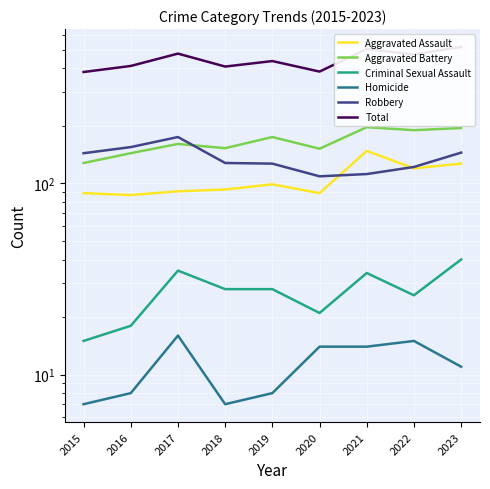

At which category is the sum across all series the highest?

2023